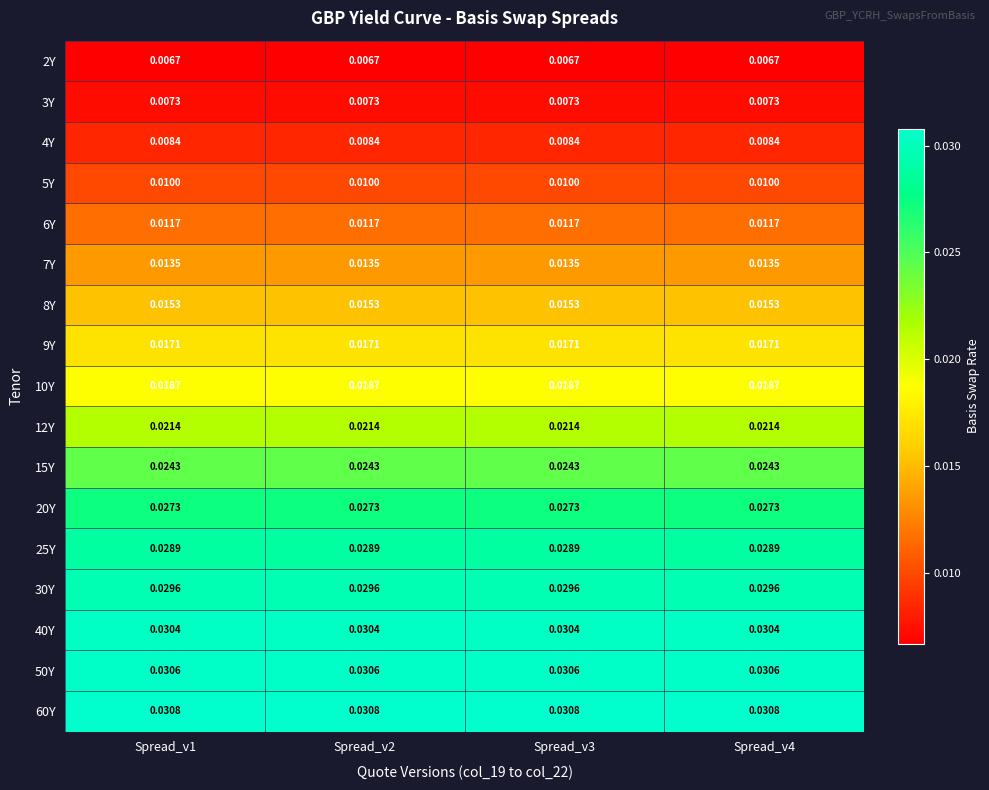

Is the value of 10Y at Spread_v1 greater than the value of 60Y at Spread_v4?

No